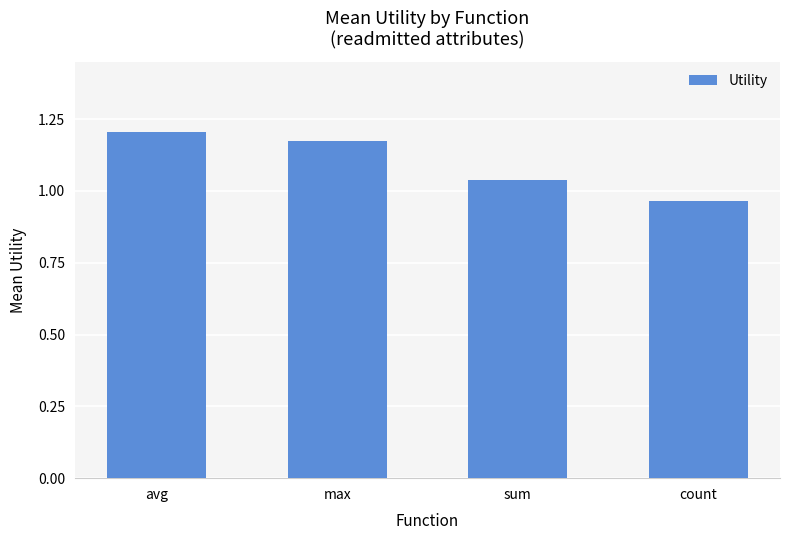

List the labels in order of value, largest first.

avg, max, sum, count